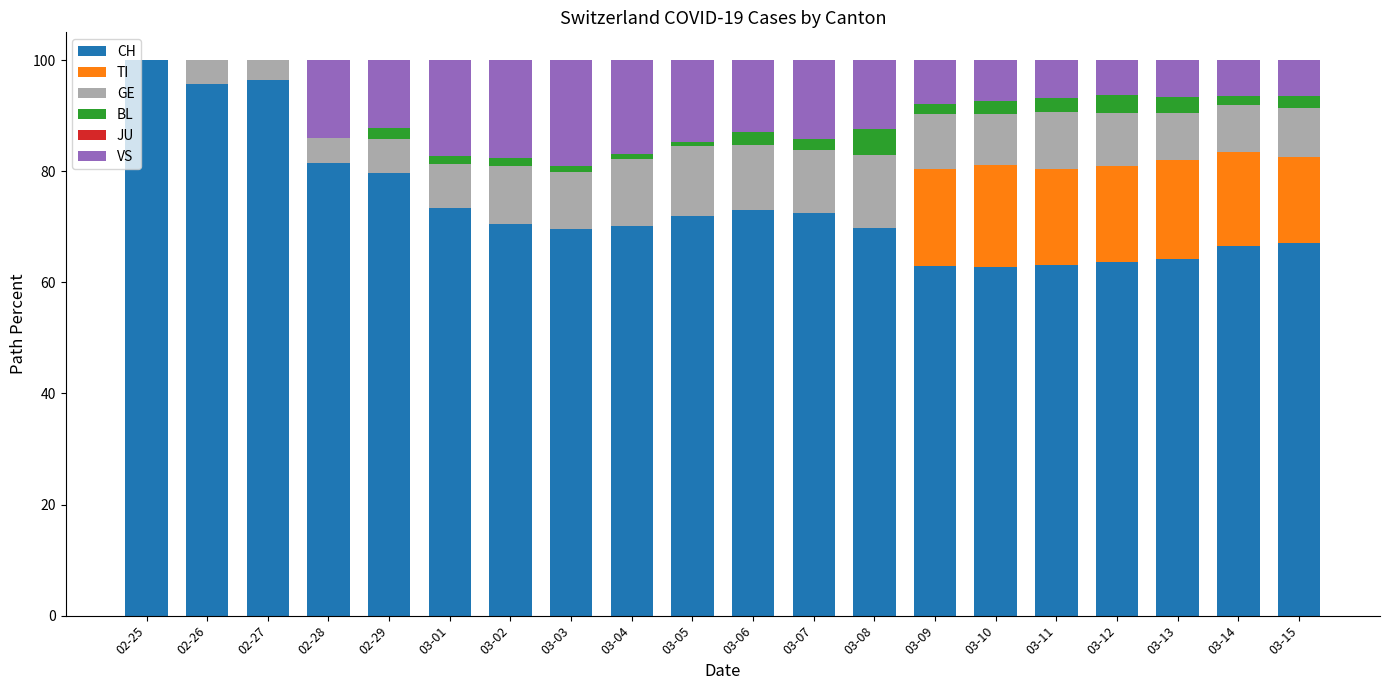

The CH series shows 62.8 at 03-10. True or false?

True